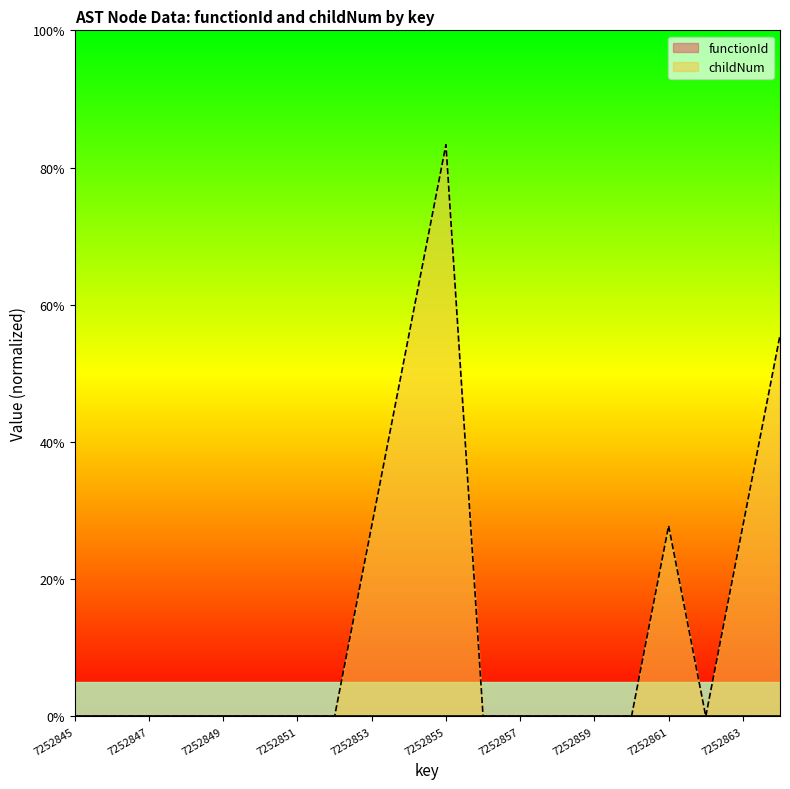

Which has a higher value, 7252849 or 7252861?

7252861